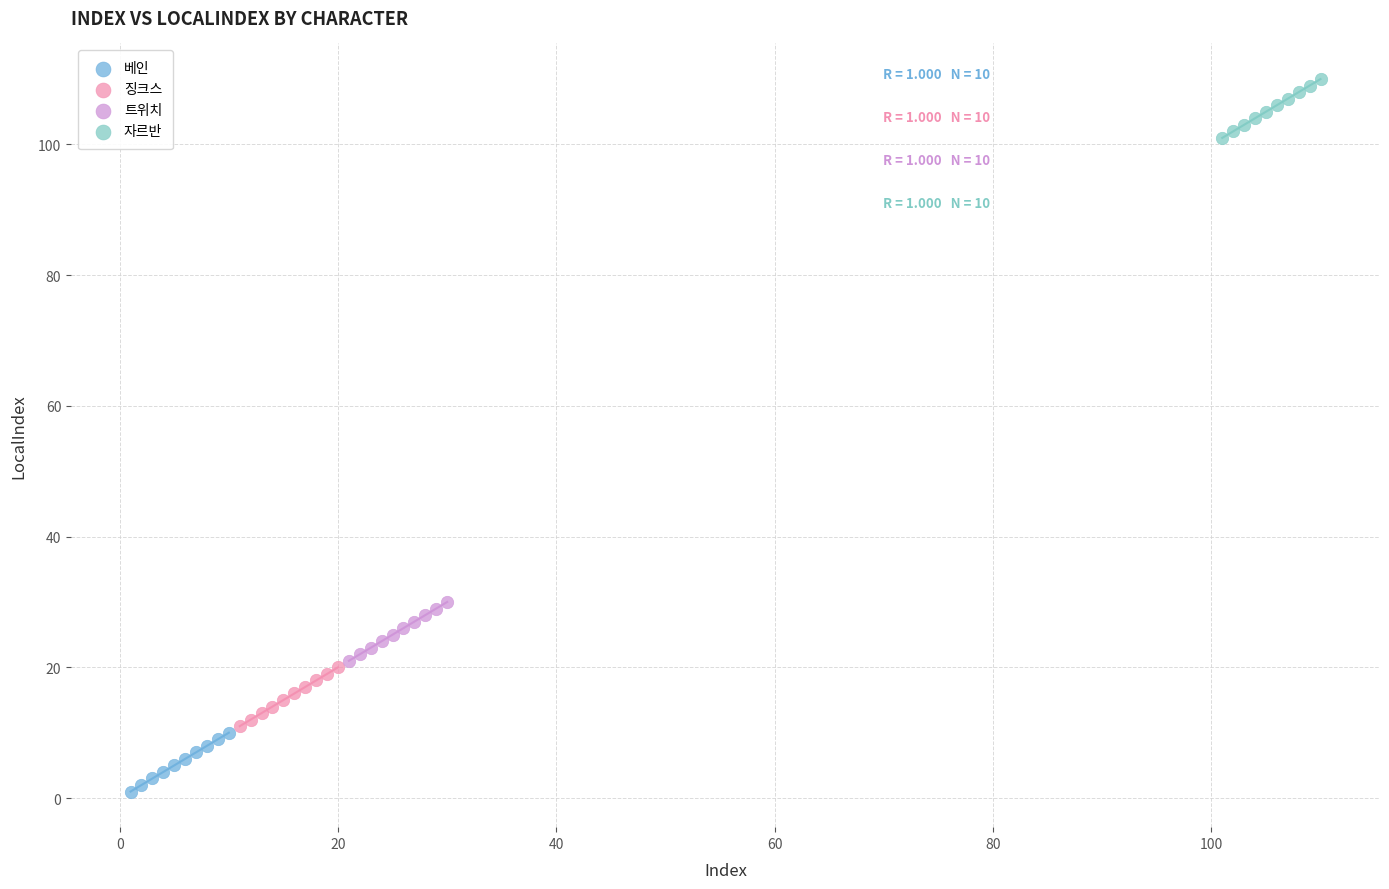

Which series reaches the minimum Y coordinate?

베인